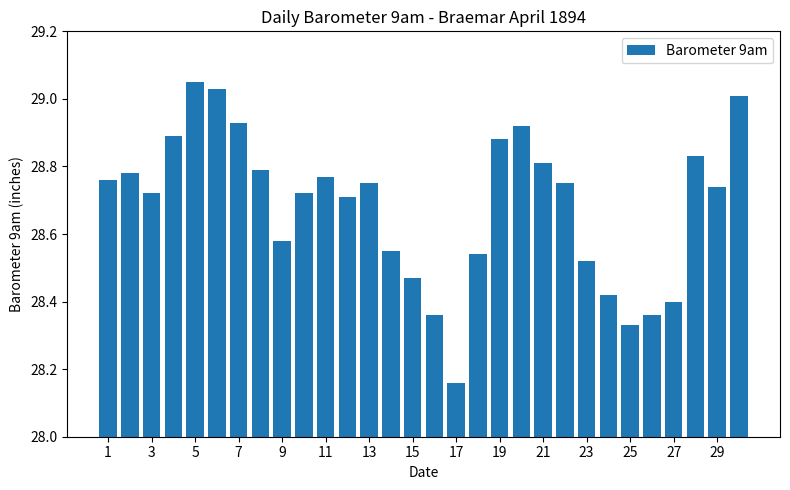

What is the sum of all values?

860.5